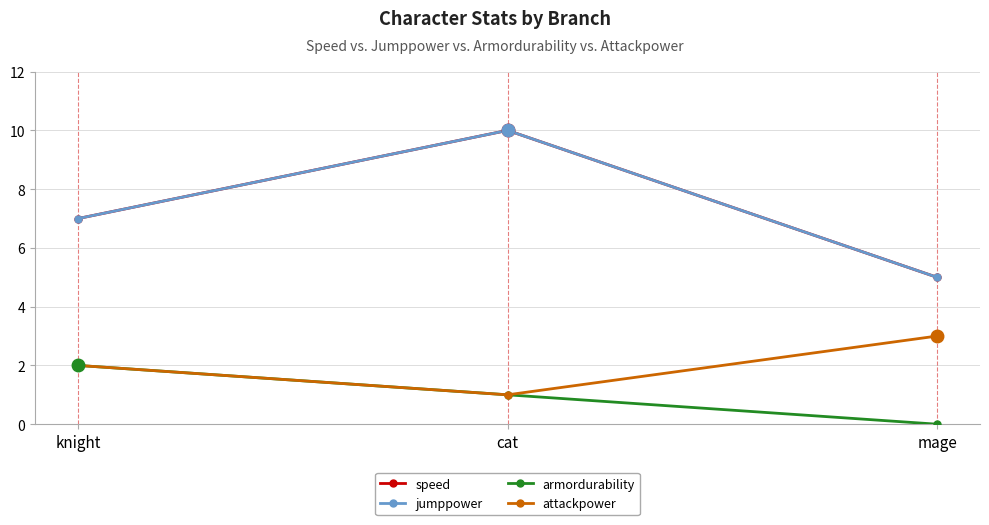

What is the sum of all armordurability values?

3